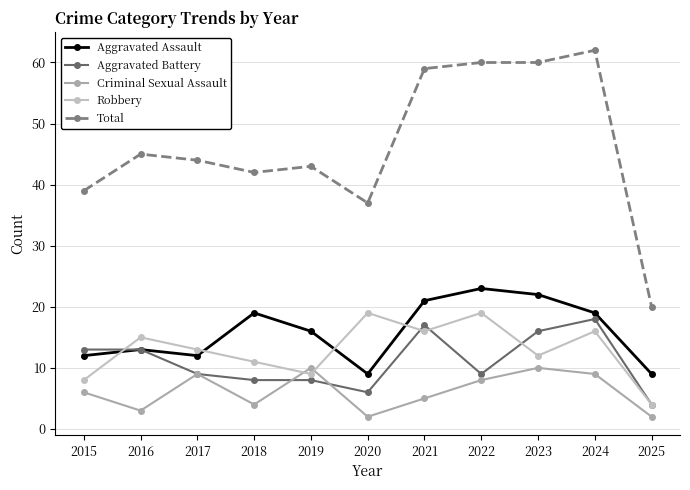

What are all the series names shown in the legend?

Aggravated Assault, Aggravated Battery, Criminal Sexual Assault, Robbery, Total